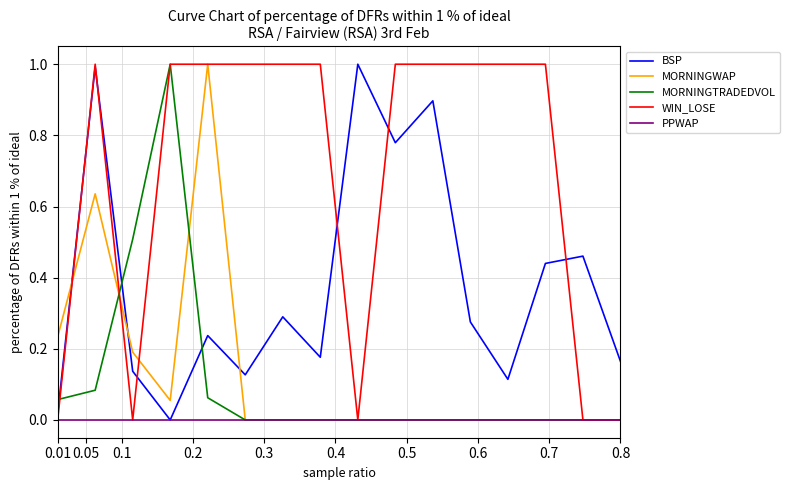

What are all the series names shown in the legend?

BSP, MORNINGWAP, MORNINGTRADEDVOL, WIN_LOSE, PPWAP